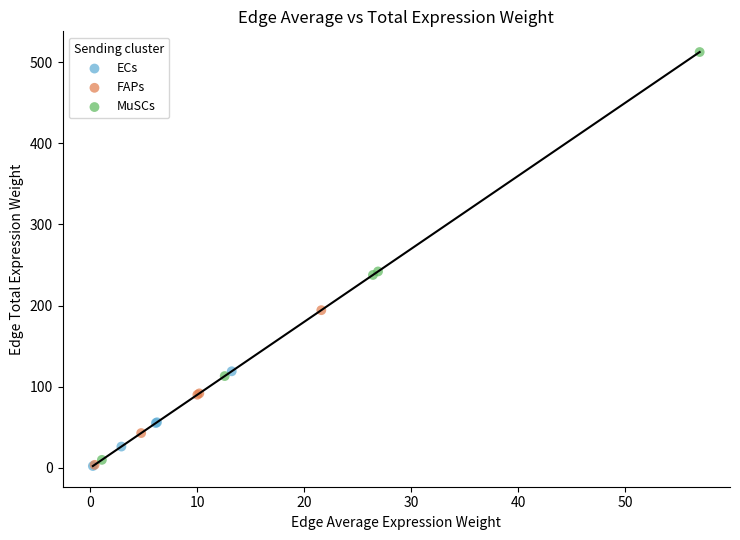

What are all the series names shown in the legend?

ECs, FAPs, MuSCs